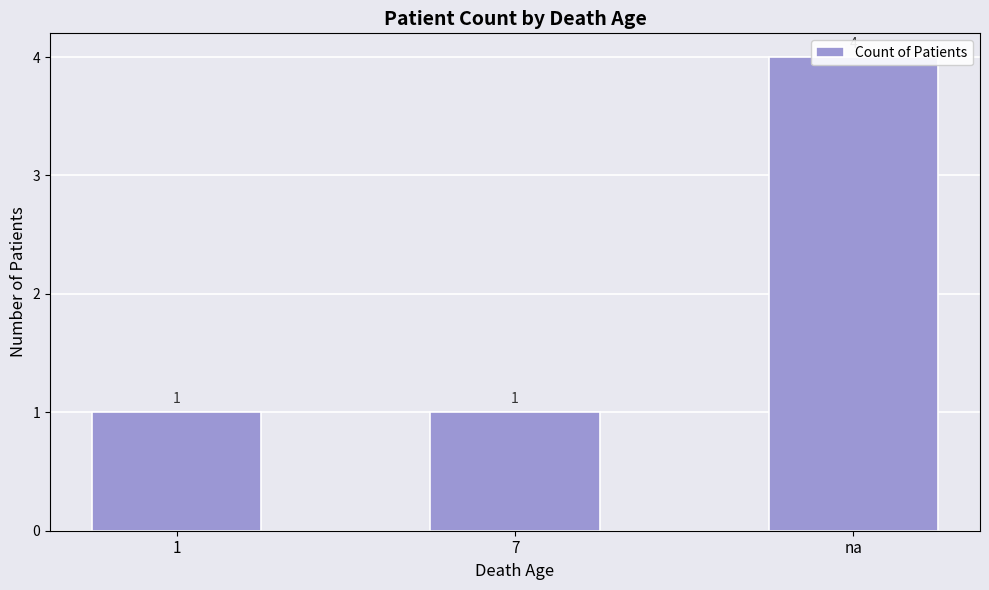

List the labels in order of value, smallest first.

1, 7, na